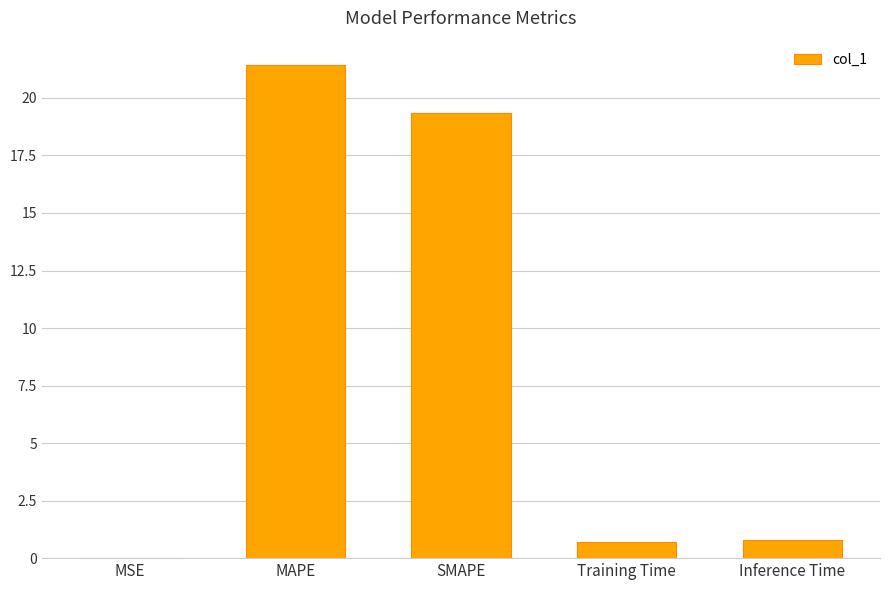

Which has a higher value, Inference Time or MSE?

Inference Time